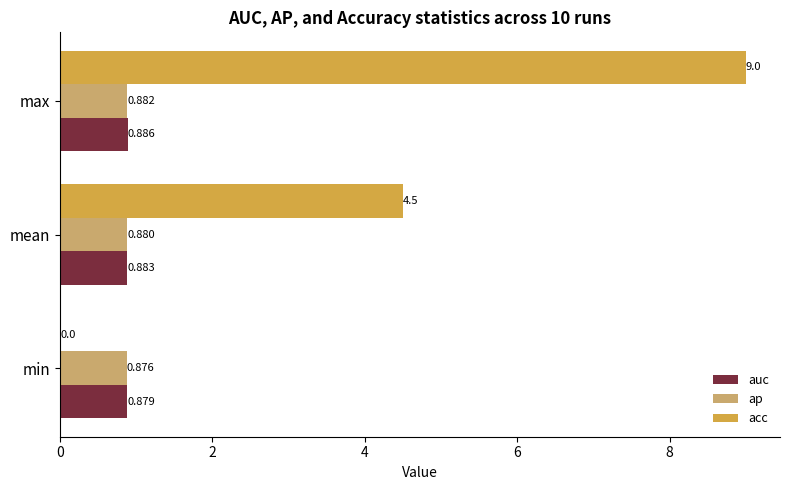

Where is ap nearest to the value 0?

min